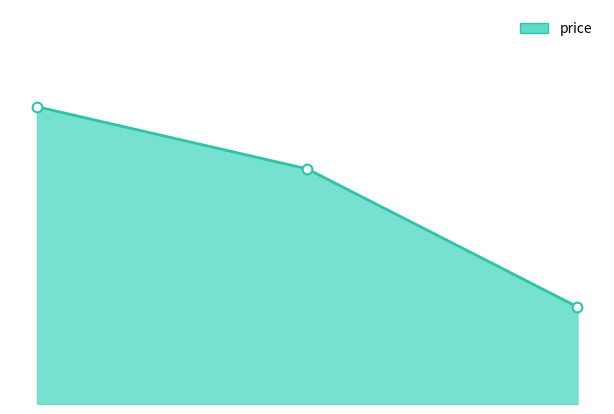

Does the chart display data point markers on the line(s)?

No